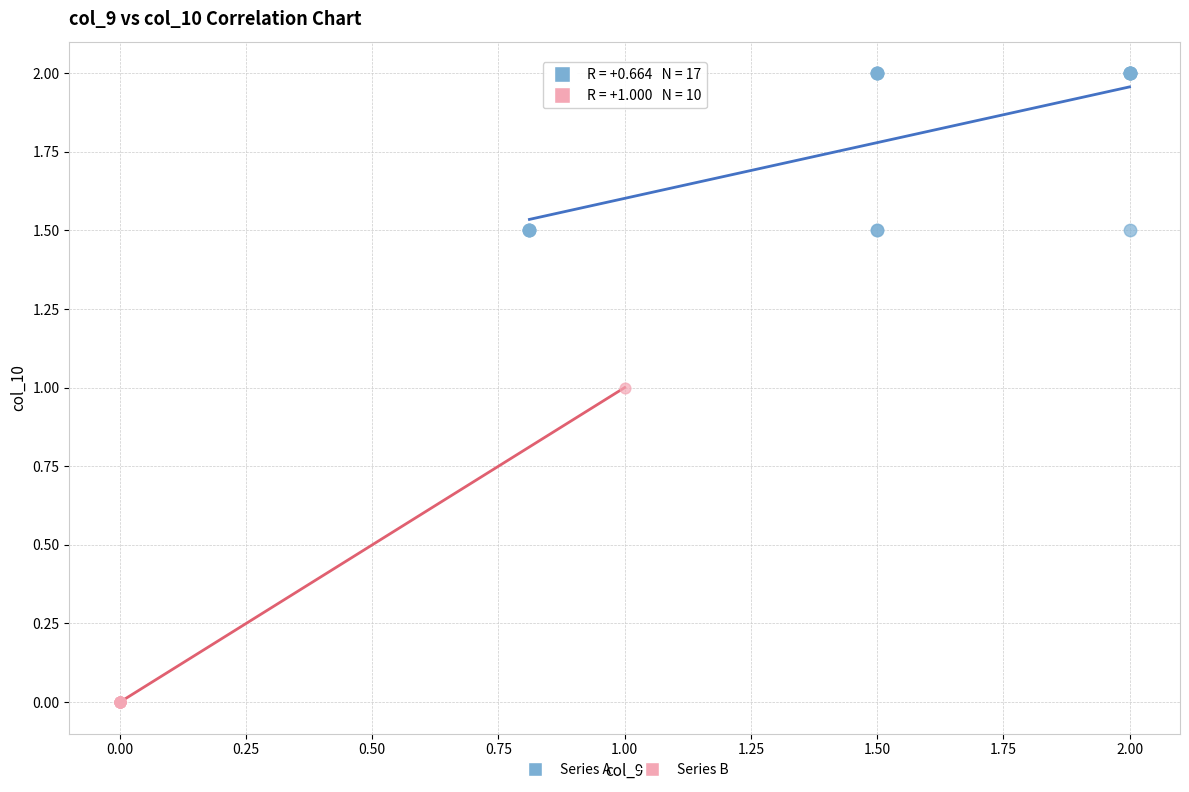

Which series has the widest spread of Y values?

Series B